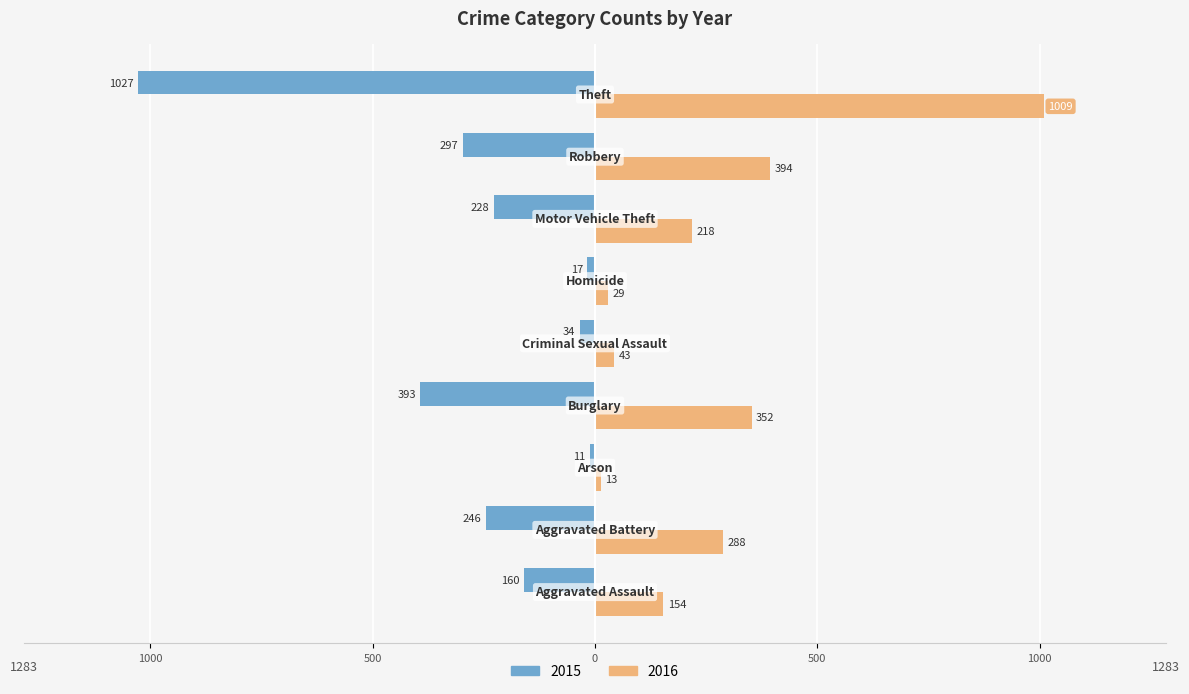

What are all the series names shown in the legend?

2015, 2016